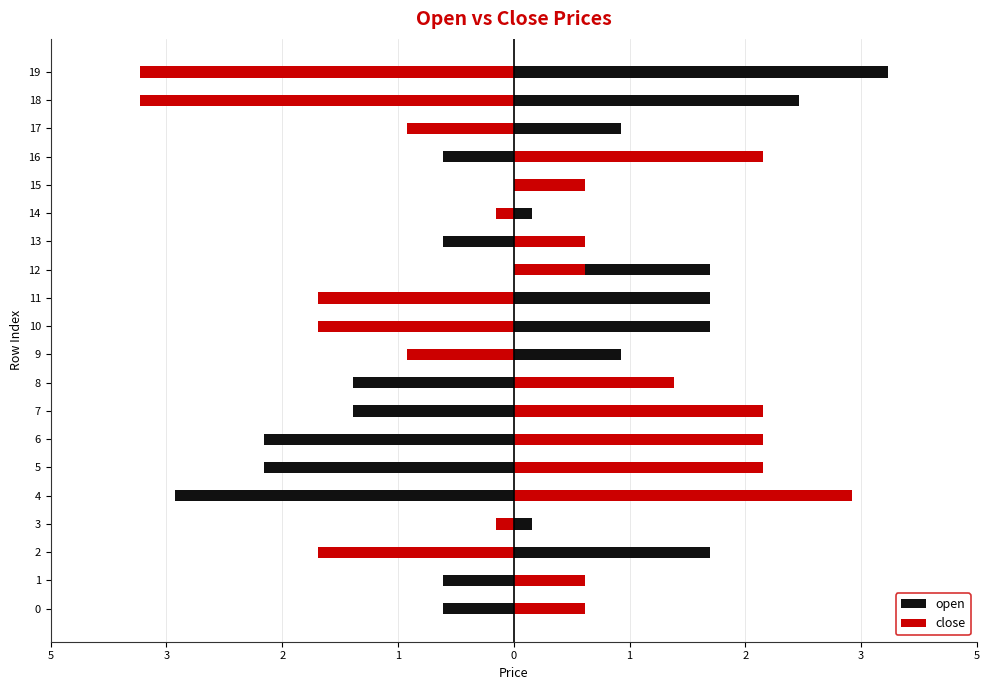

True or false: close has a value of 0.7 at 6.

False